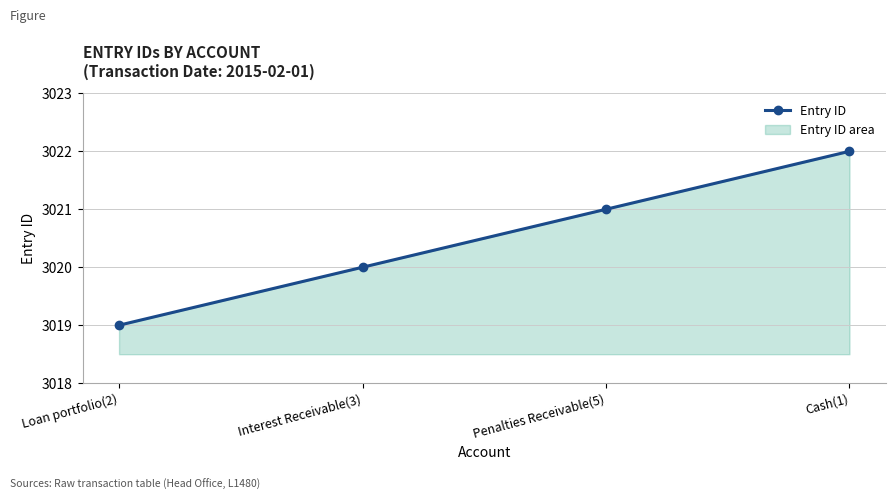

Which label corresponds to the smallest value in the chart?

Loan portfolio(2)